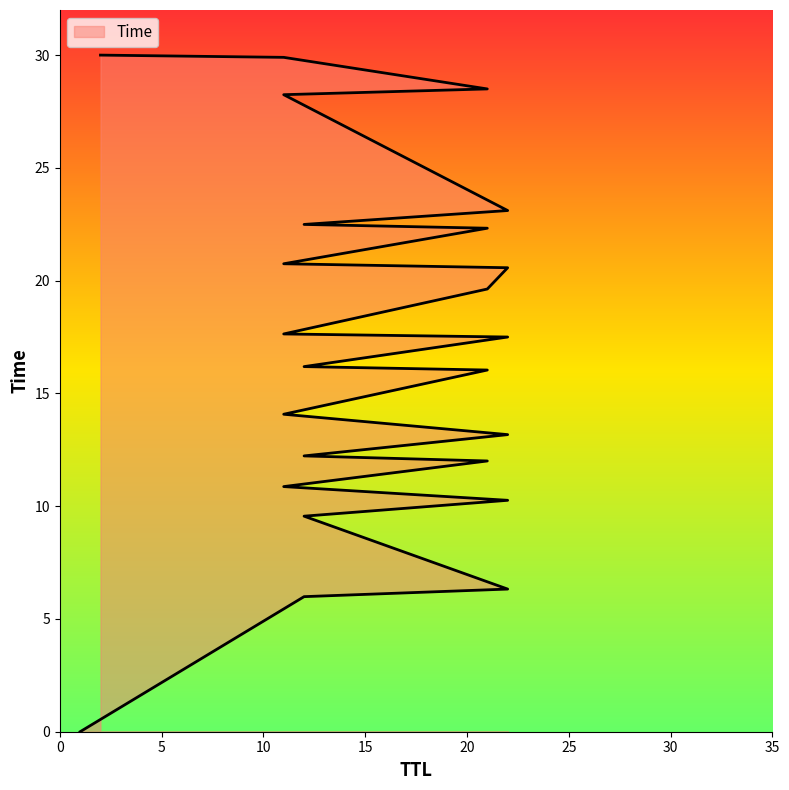

What is the label of the 4th point from the right?

11